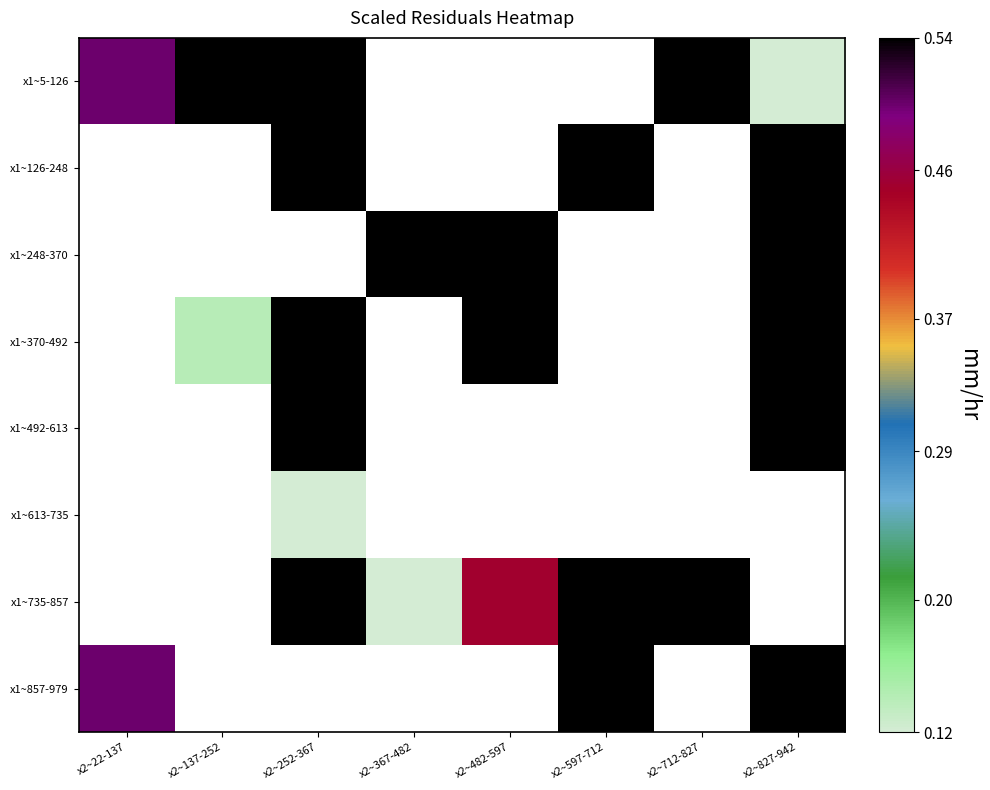

Which has a higher value, x2~367-482 or x2~712-827?

x2~712-827